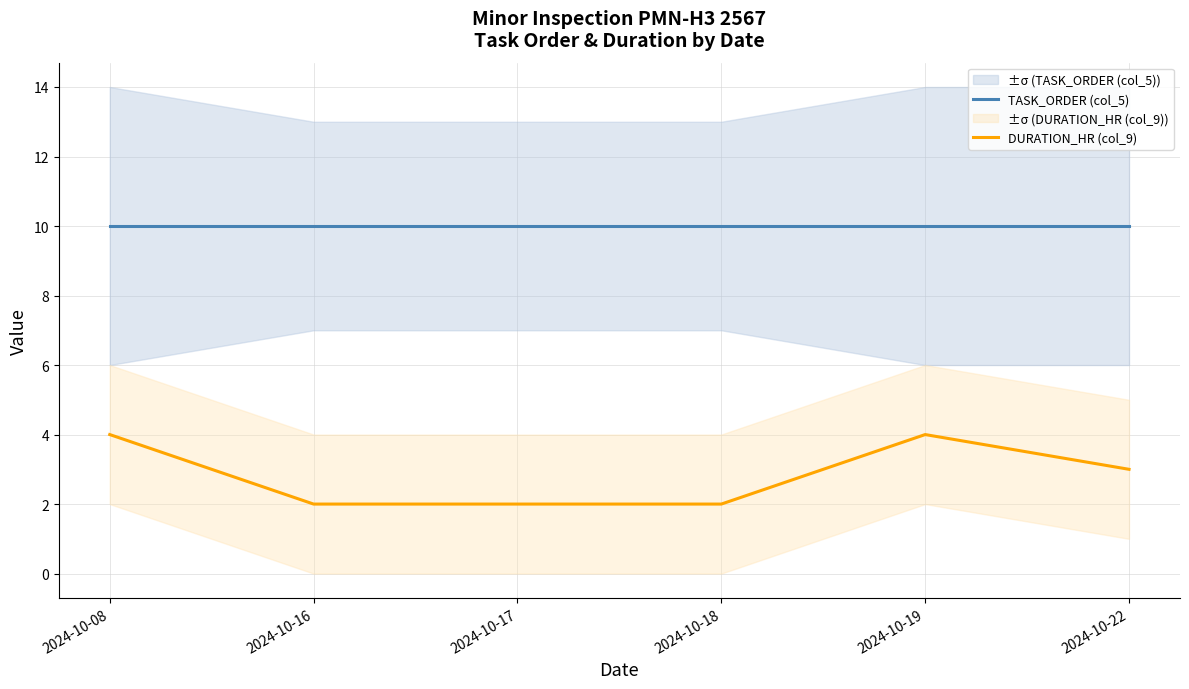

Between 2024-10-18 and 2024-10-19, which series saw the biggest shift?

DURATION_HR (col_9)